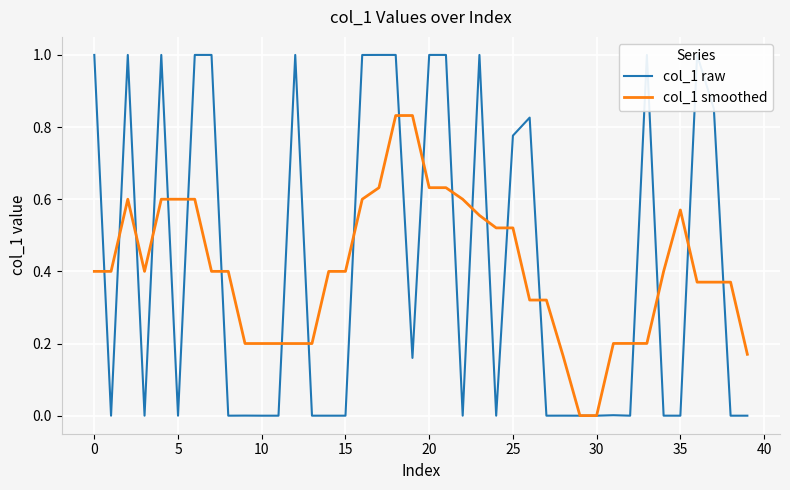

What are all the series names shown in the legend?

col_1 raw, col_1 smoothed